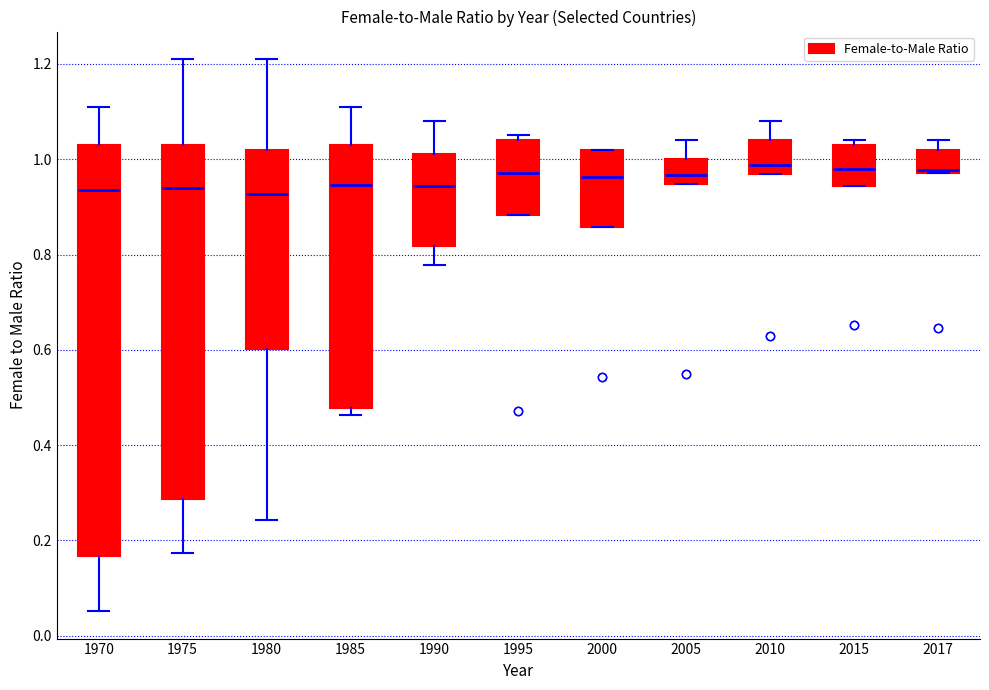

Where does the median line of the box at x = 1995 sit on the y-axis? The values are not printed on the chart, so give them approximately, as read against the axis.

0.98